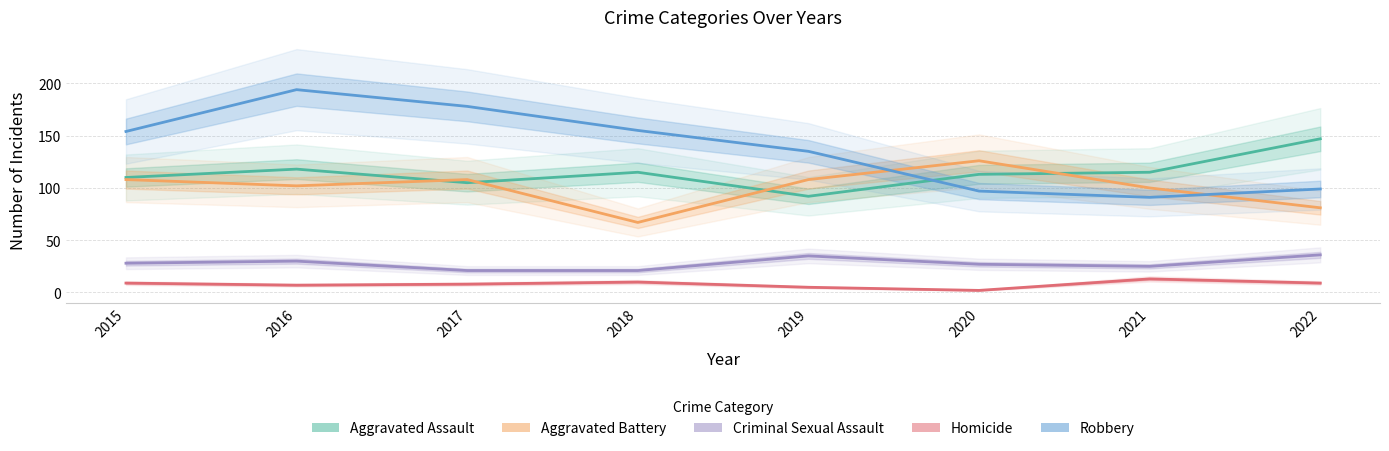

How many values in the Robbery series exceed 154?

3